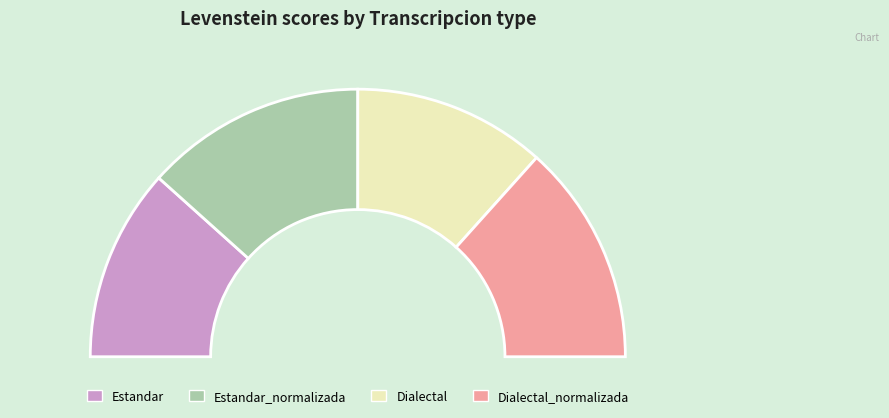

Is it true that Dialectal_normalizada is 27% of the pie?

True